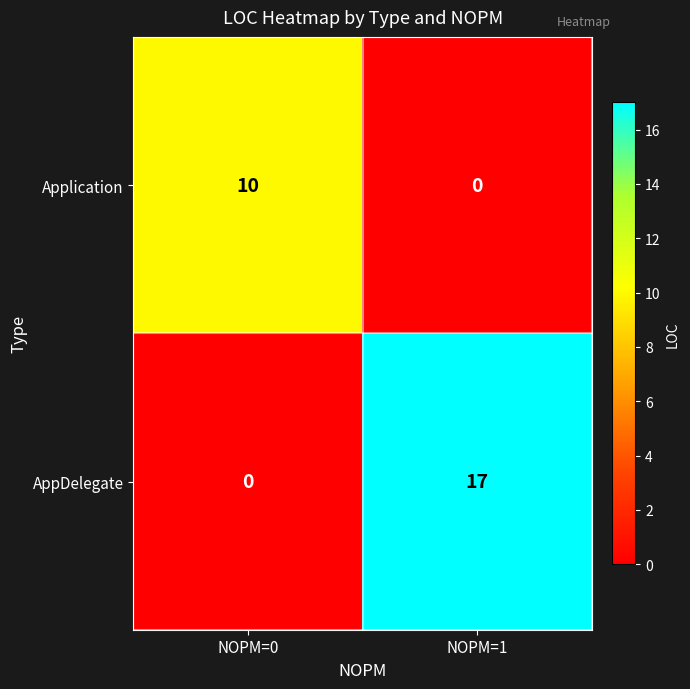

Reading left to right, what are all the values shown in this chart?

Application: NOPM=0=10	NOPM=1=0
AppDelegate: NOPM=0=0	NOPM=1=17